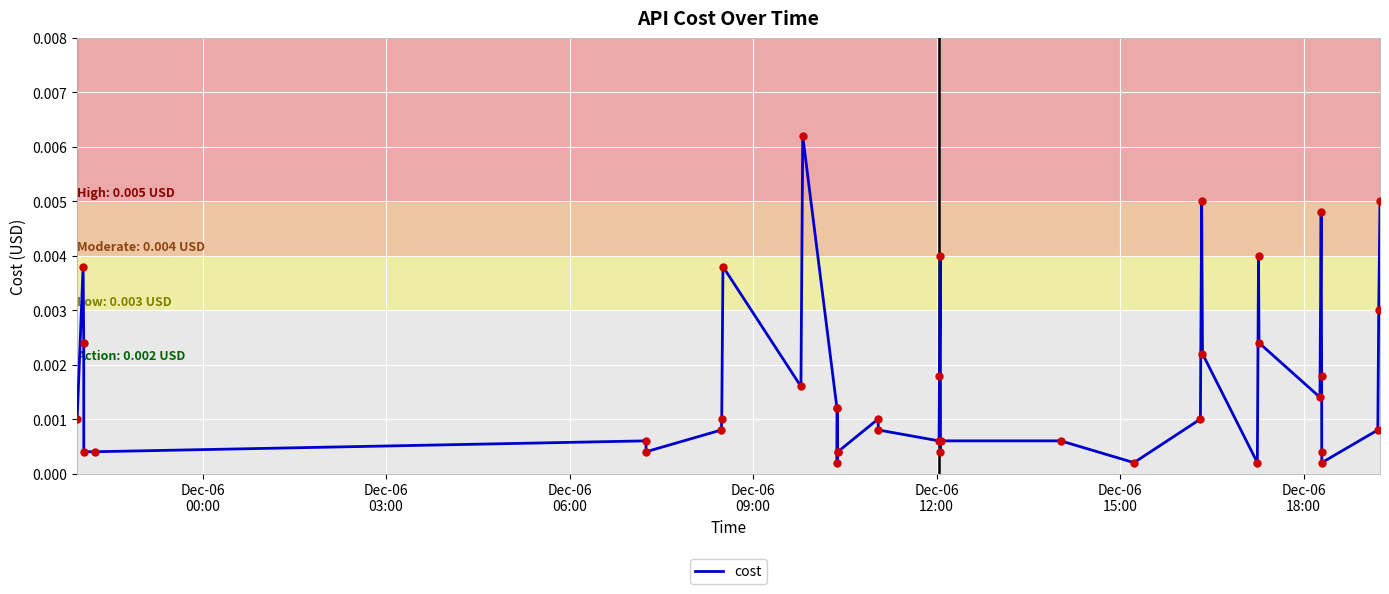

What is the sum of all values?

0.1